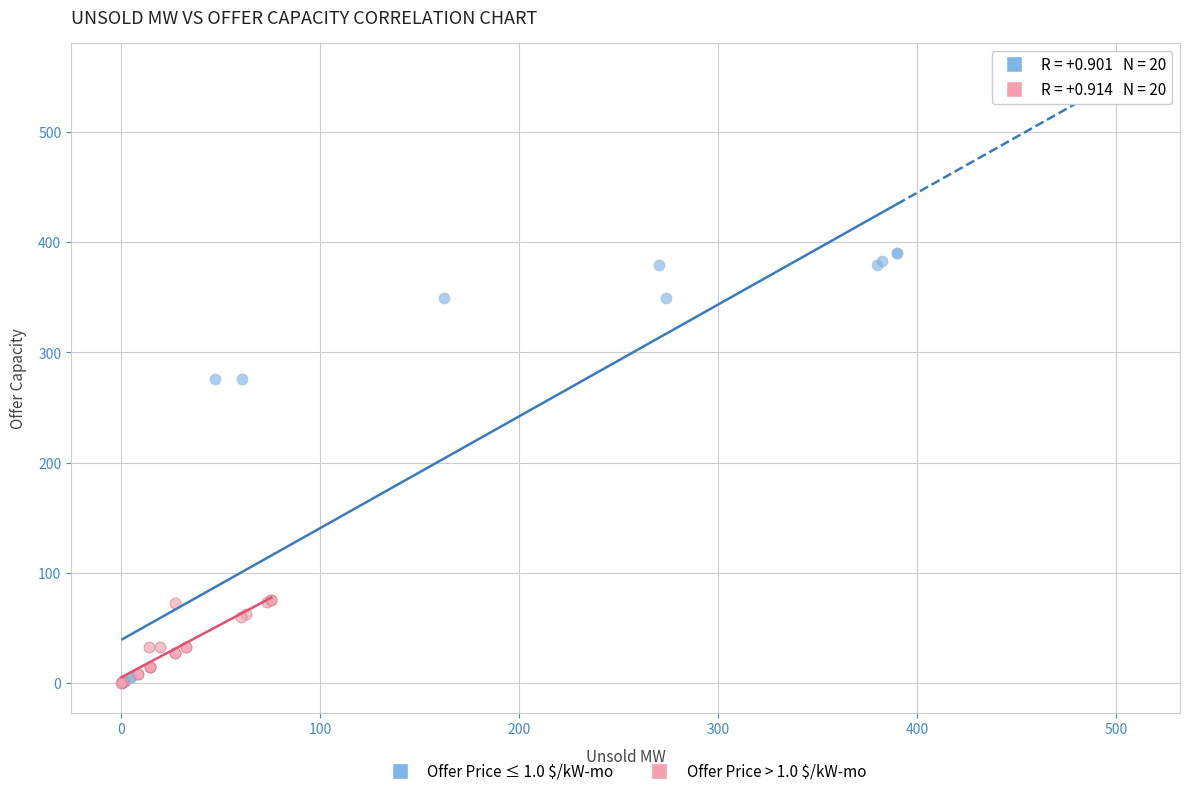

Which series reaches the maximum Y coordinate?

Offer Price ≤ 1.0 $/kW-mo